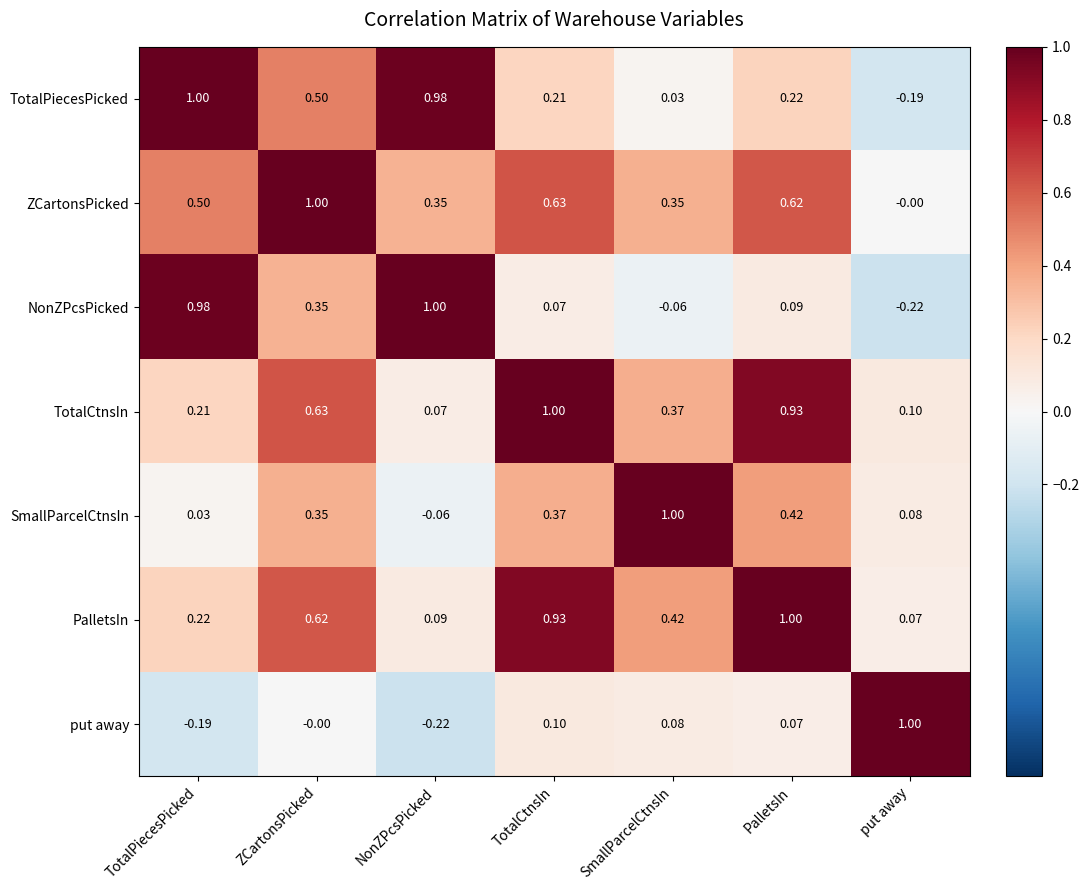

Rank the series at SmallParcelCtnsIn from highest to lowest value.

SmallParcelCtnsIn, PalletsIn, TotalCtnsIn, ZCartonsPicked, put away, TotalPiecesPicked, NonZPcsPicked